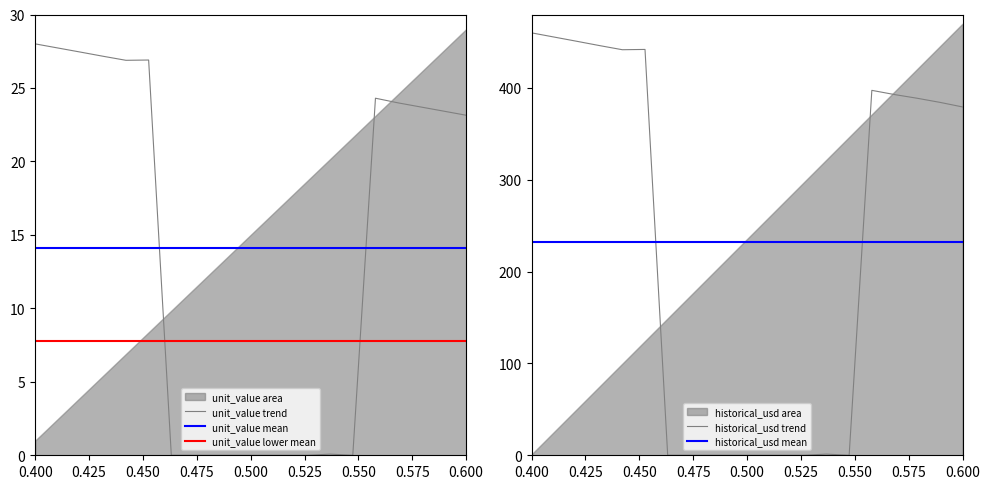

How many intersections are there between unit_value and historical_usd?

2